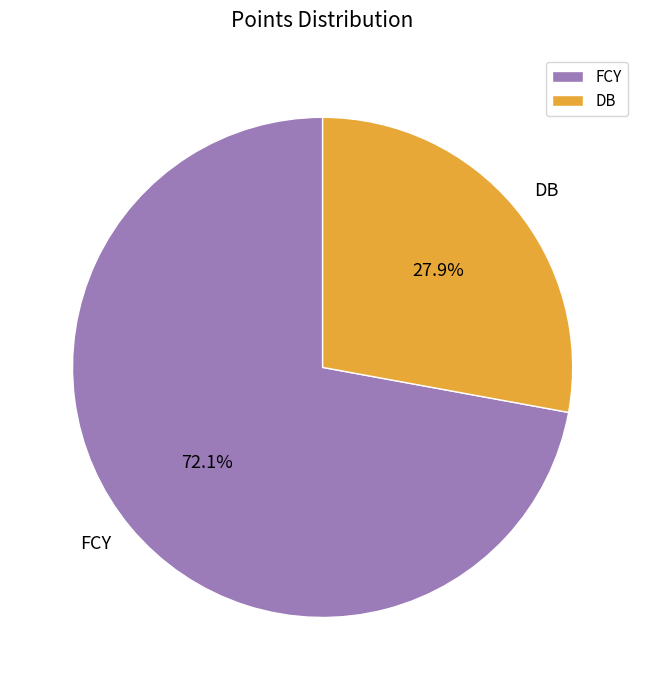

Rank the categories by value from lowest to highest.

DB, FCY